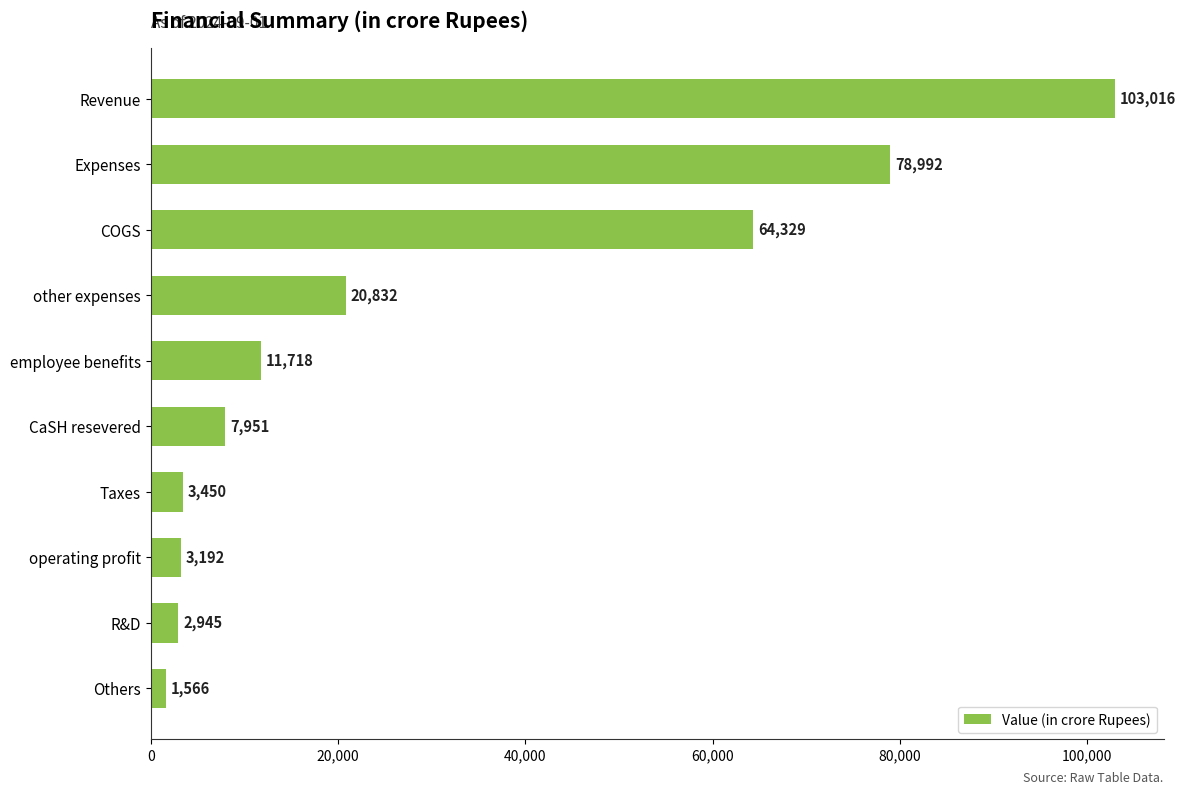

True or false: the data shows 3001 at CaSH resevered.

False